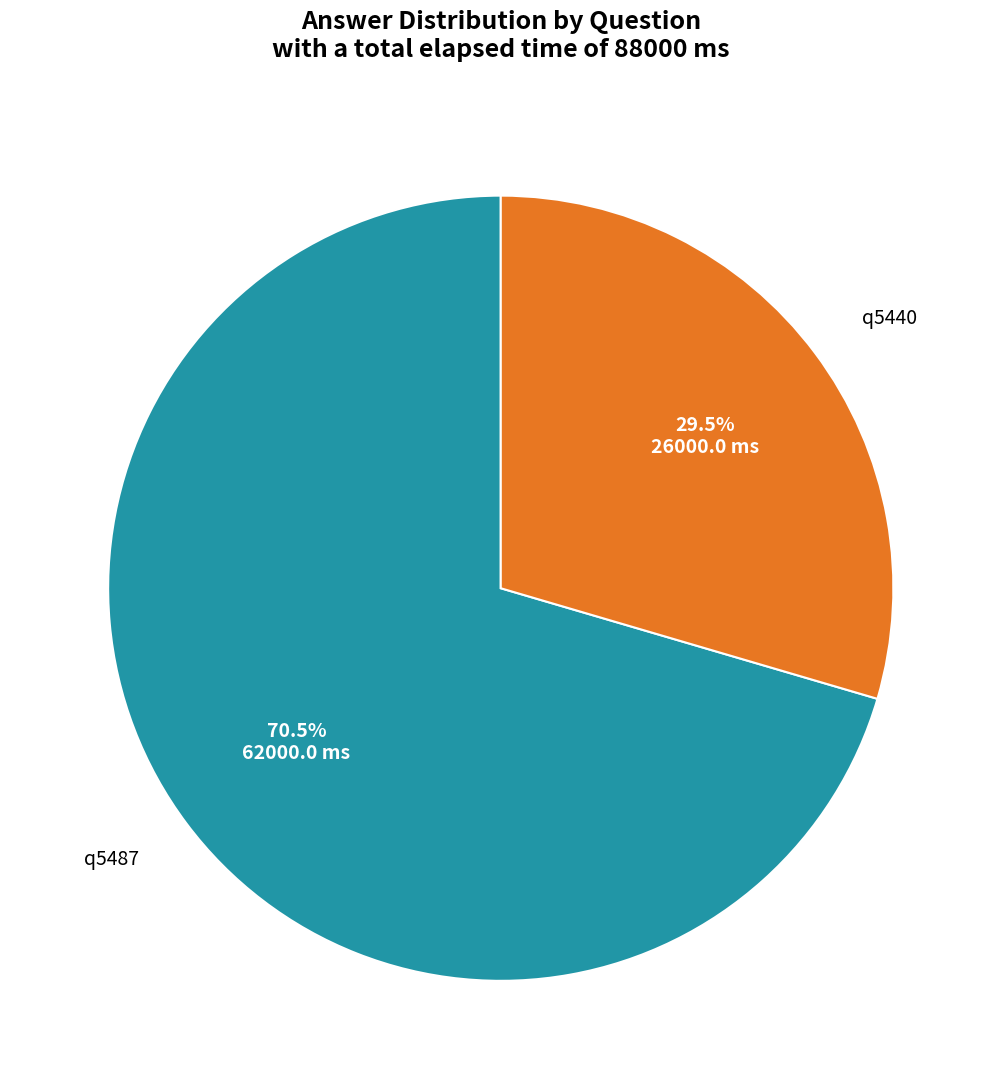

Is there a majority slice in this chart?

Yes